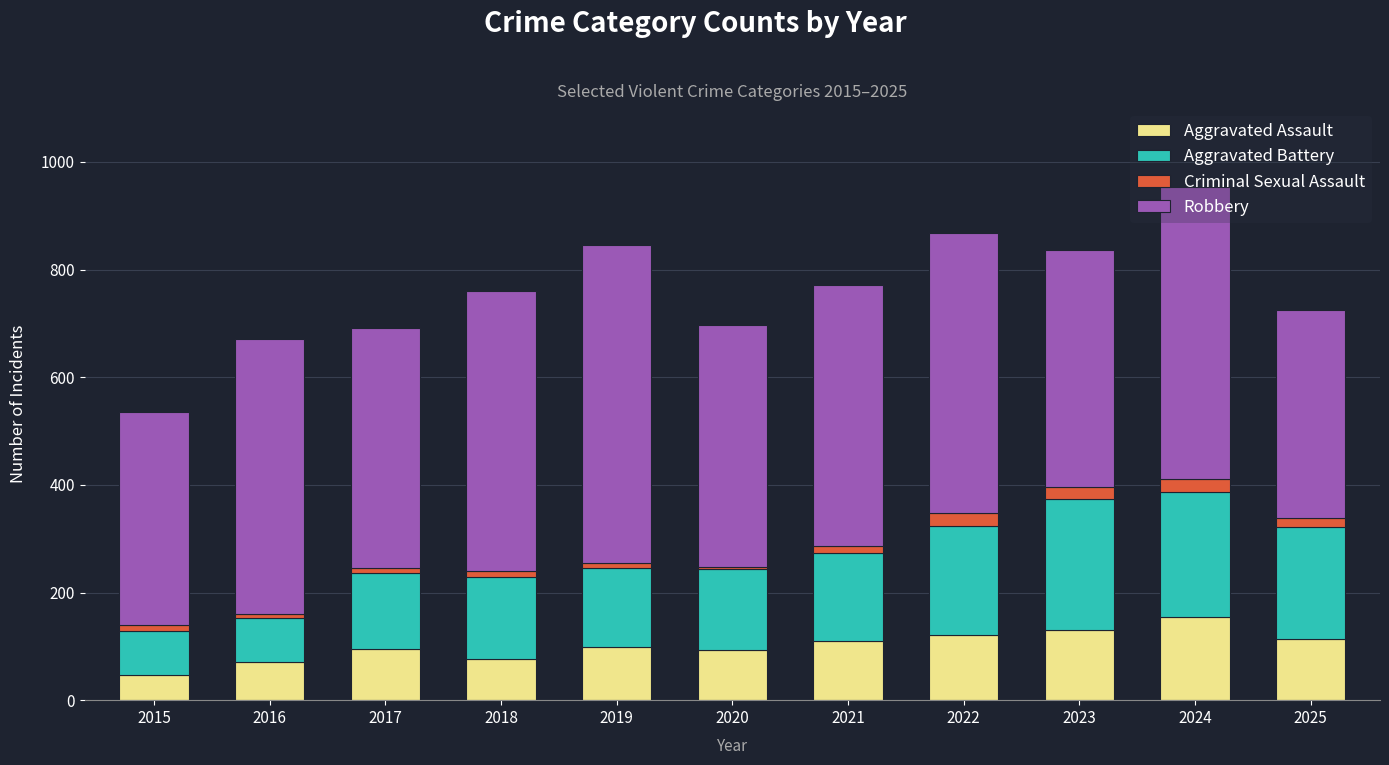

Is it true that Aggravated Assault equals 94 at 2020?

True